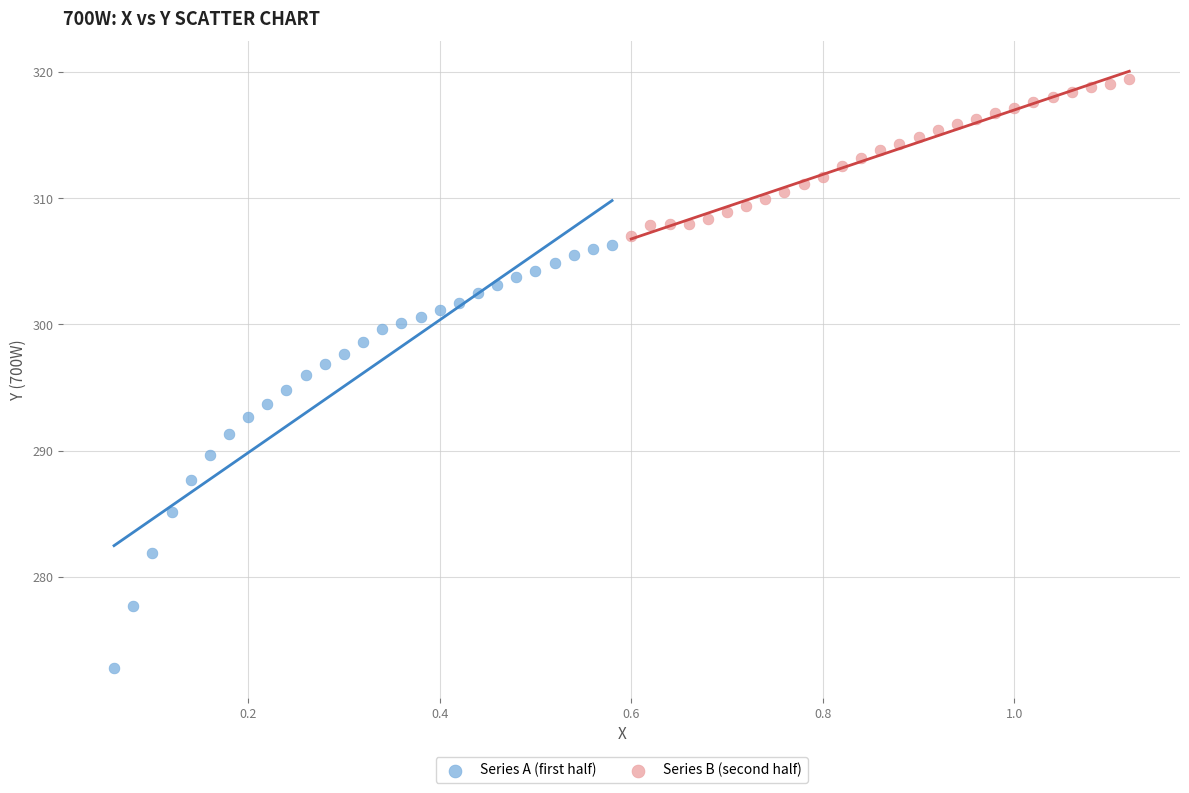

Which series has the largest Y range (max minus min)?

Series A (first half)